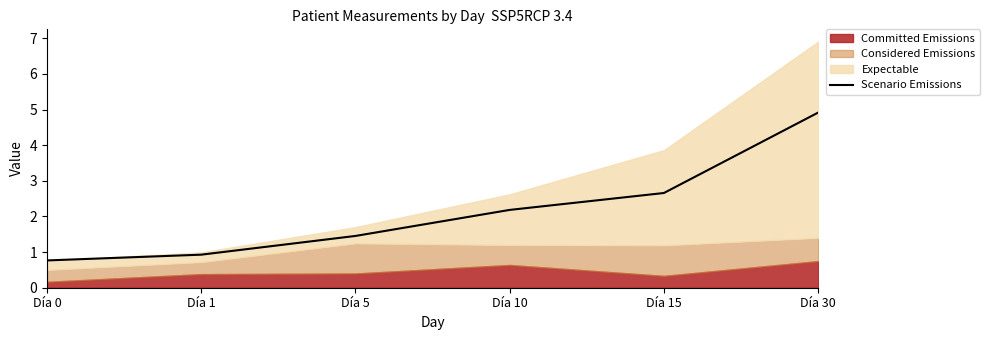

At which category does the chart reach its minimum across all series?

Día 0